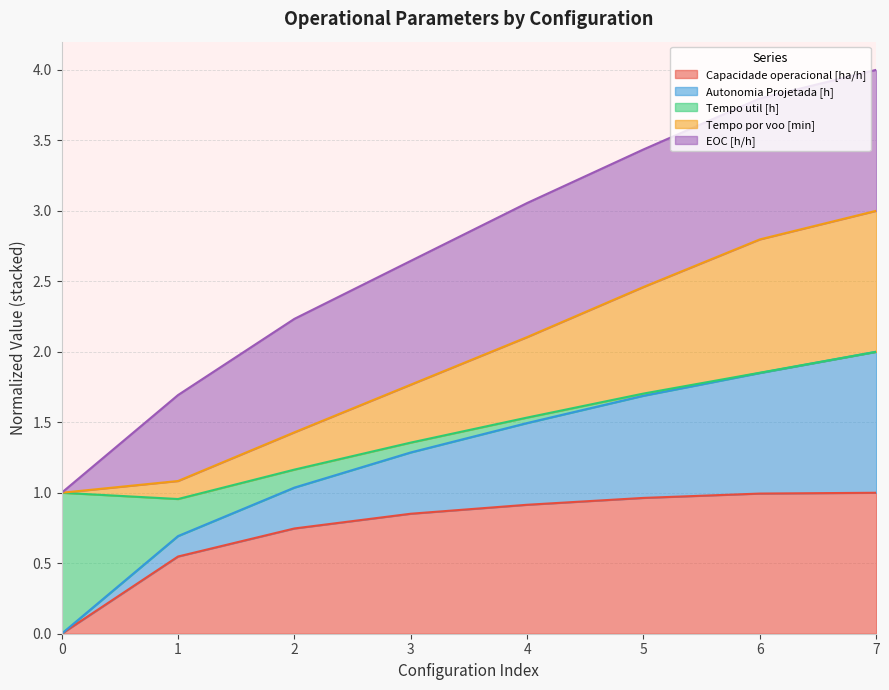

What is the difference between the Tempo por voo [min] values at 5 and 2?

0.5